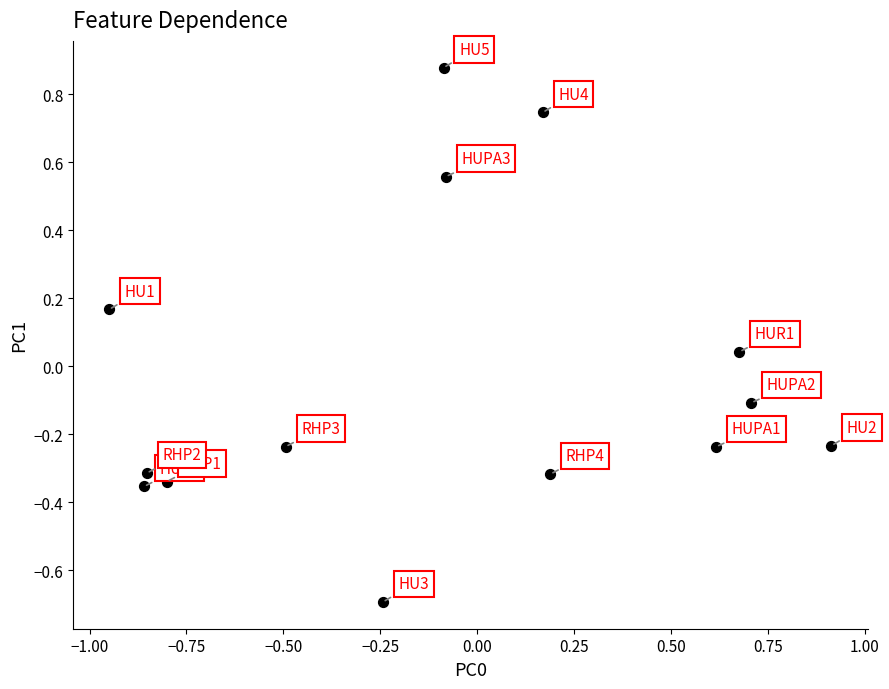

What is the range of Y values (max minus min)?

1.6